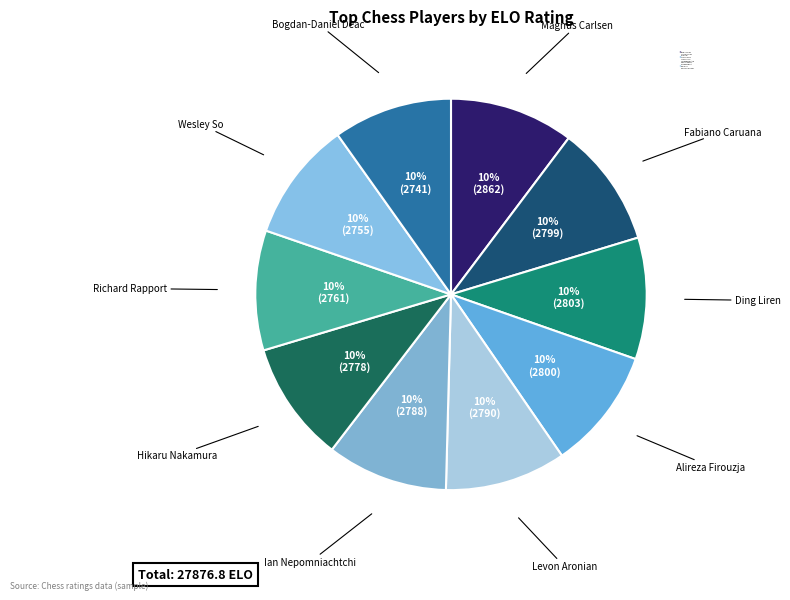

To the nearest percent, what is the average slice percentage?

10%